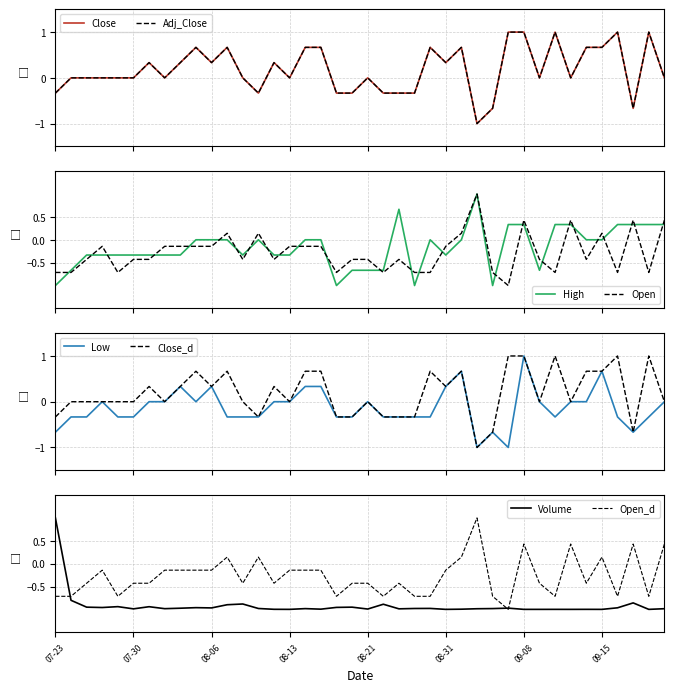

How many values in High are below zero?

20